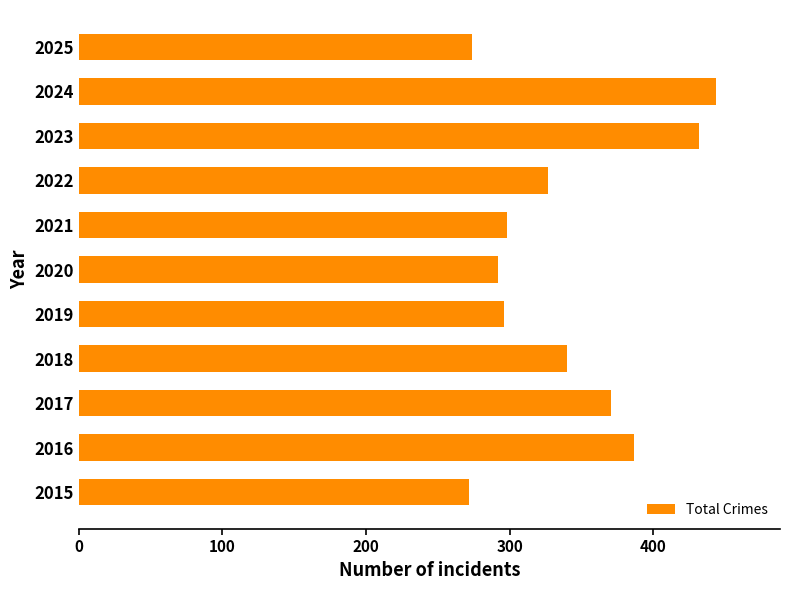

Does the chart contain stacked bars?

No